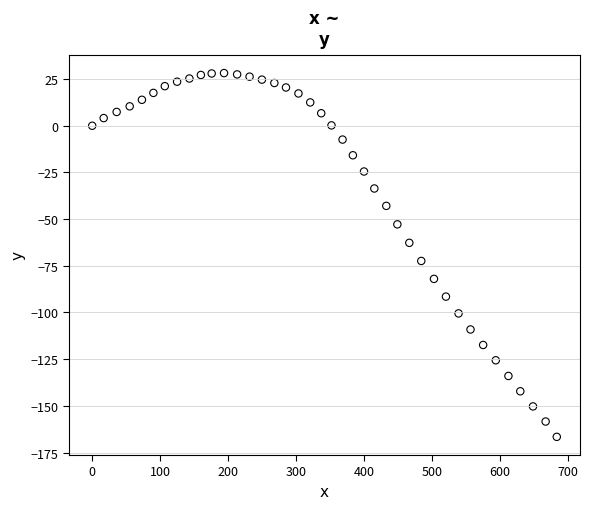

What Y value in the scatter plot is closest to -69?

-72.4